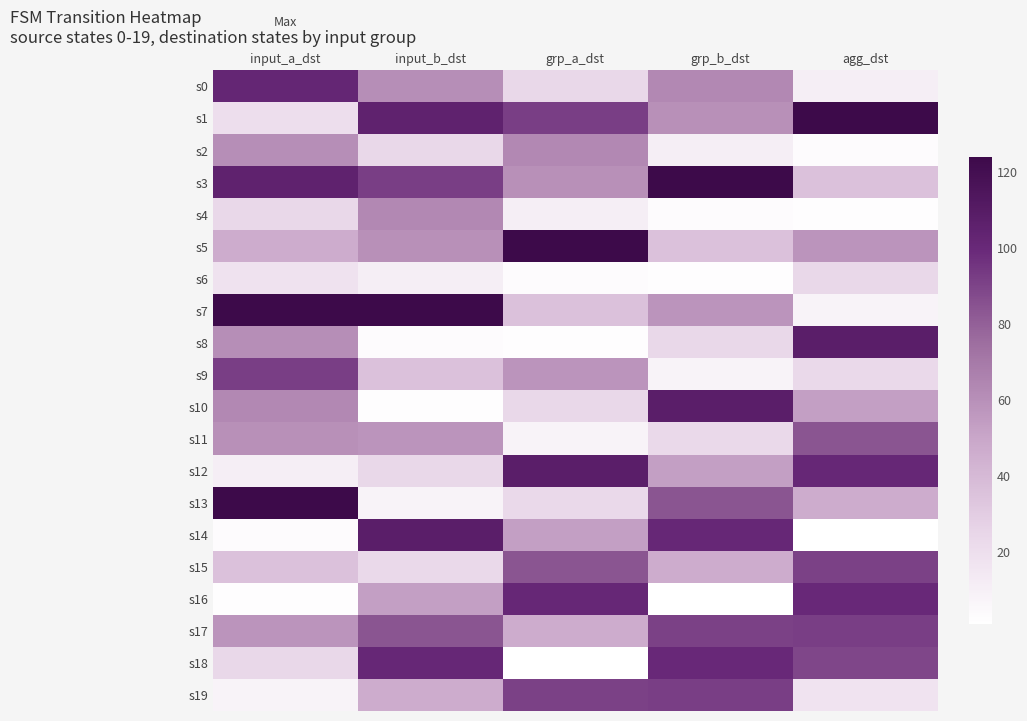

Which category has the highest value across all series?

agg_dst